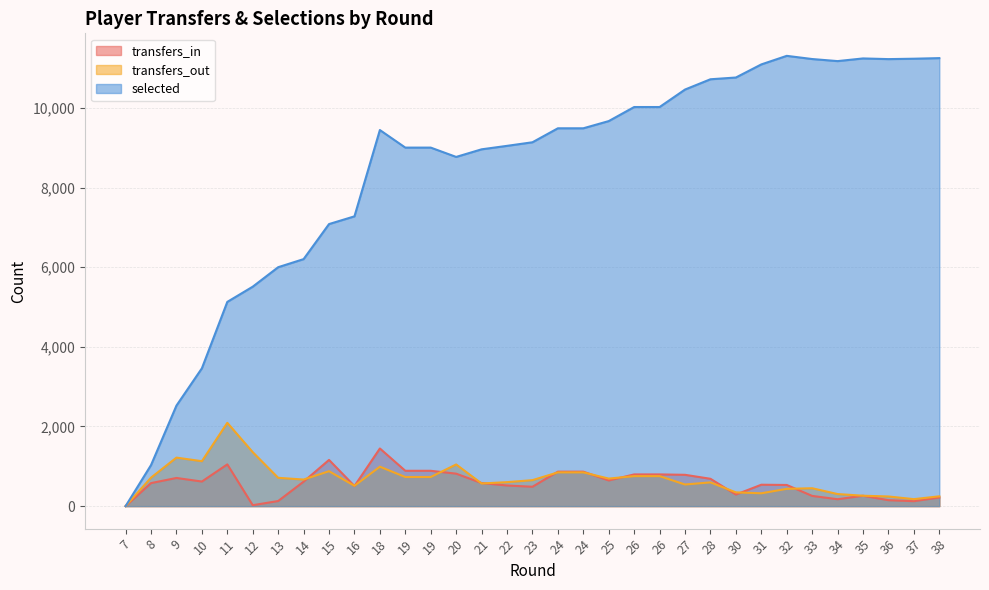

At which label does transfers_in reach its minimum?

7